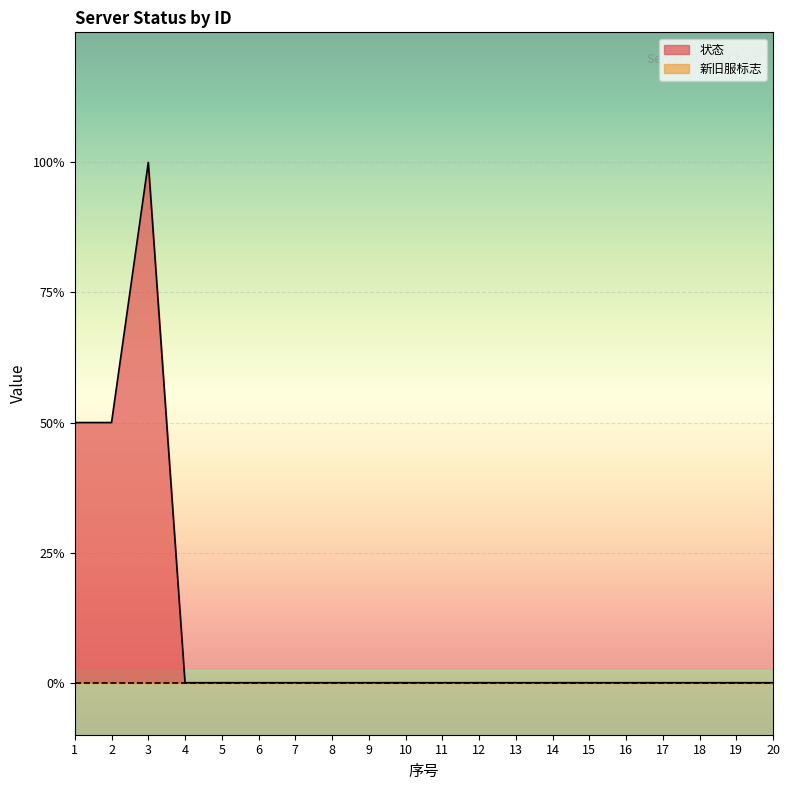

Between 4 and 17, which is larger?

4